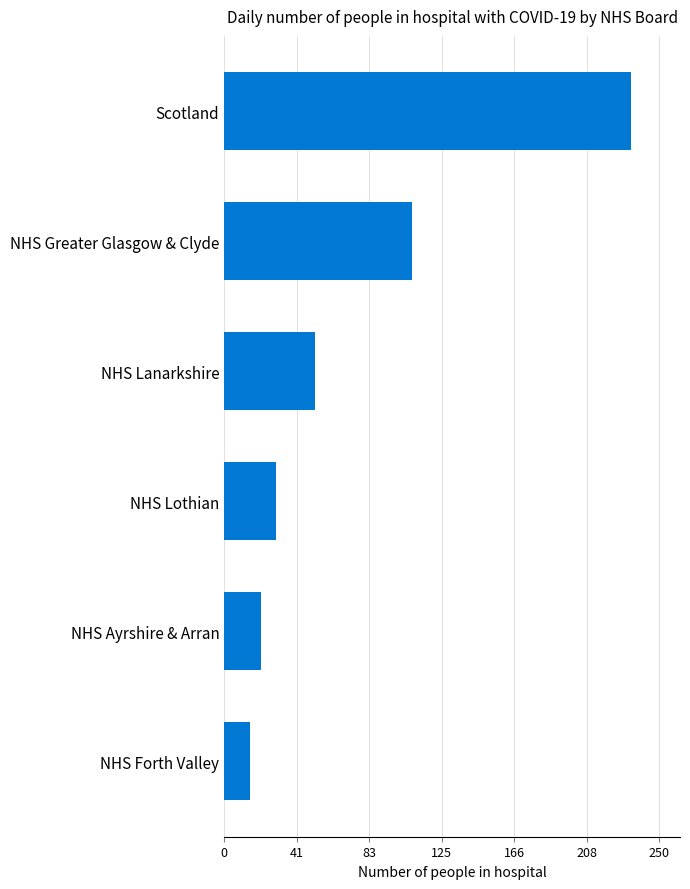

What is the change in value from Scotland to NHS Lothian?

-204.3